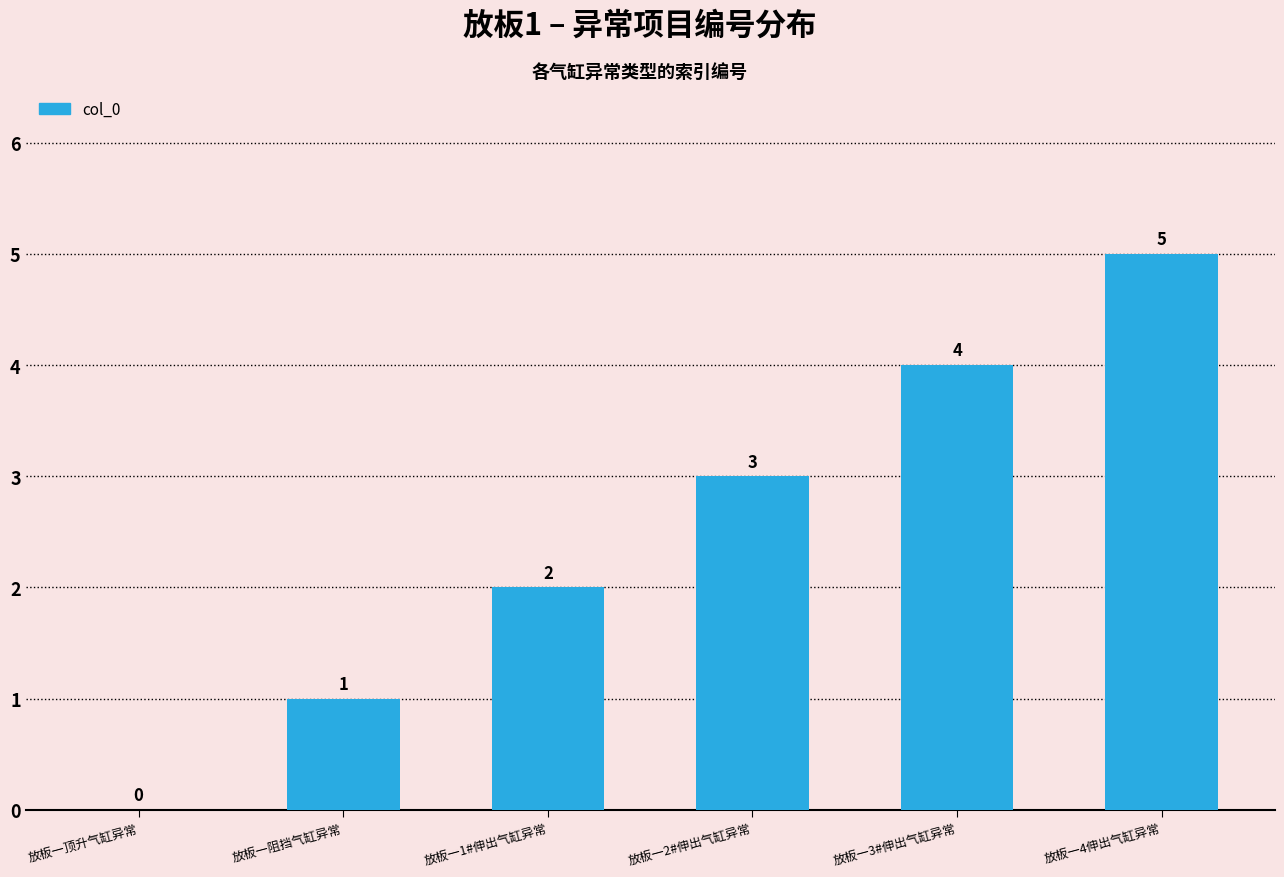

At which label is the value closest to 2?

放板一1#伸出气缸异常